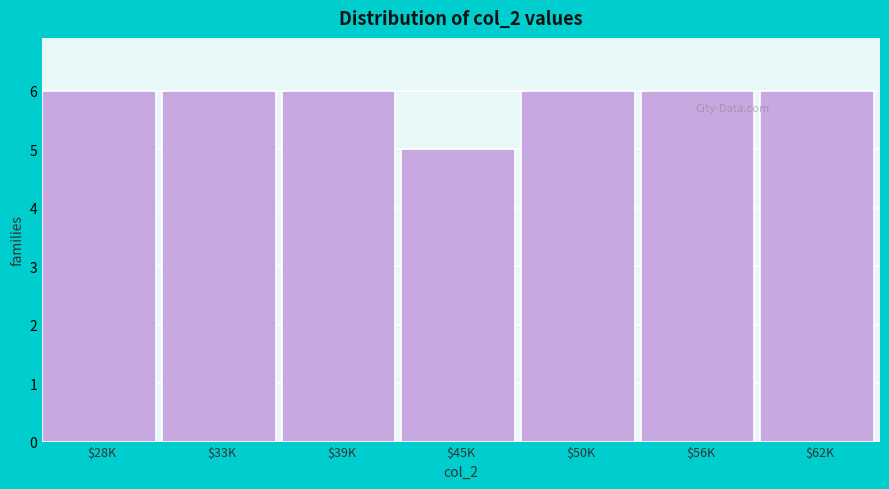

Reading right to left, list all the values displayed in this chart.

6	6	6	5	6	6	6